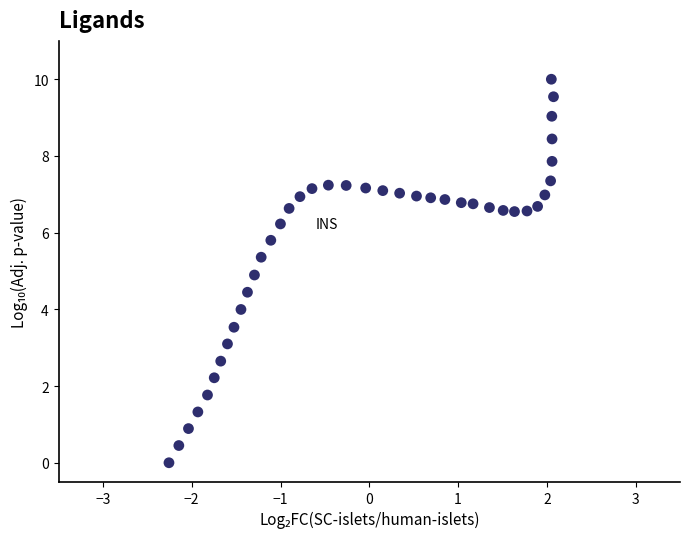

What is the range of Y values (max minus min)?

10.0